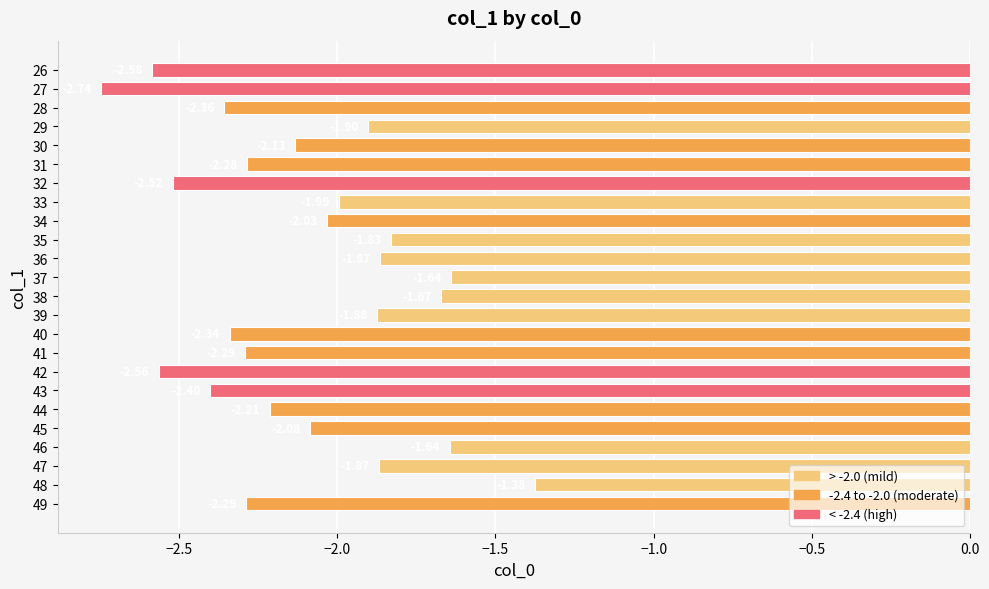

What is the difference between the maximum and second lowest values?

1.2